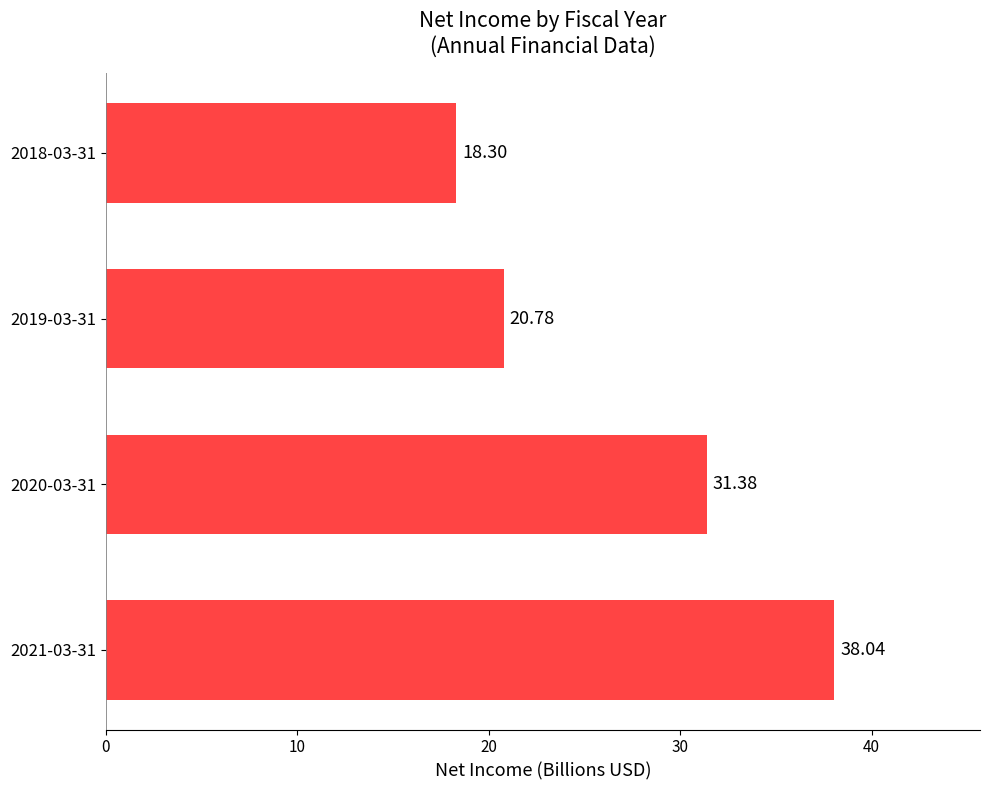

Which has a higher value, 2019-03-31 or 2020-03-31?

2020-03-31